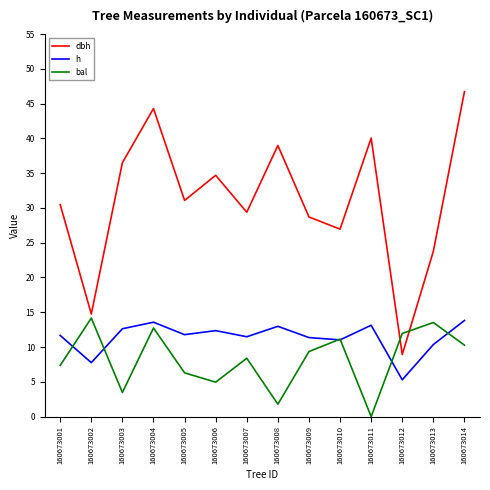

At which label does h first exceed 11?

160673001